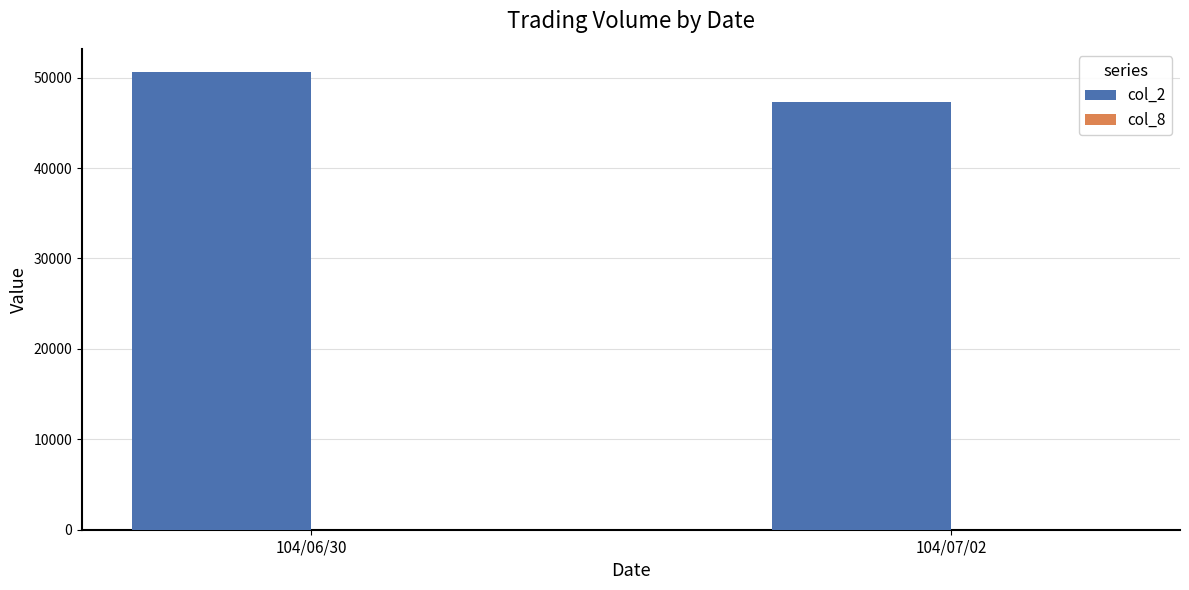

Which series has the widest spread of values?

col_2